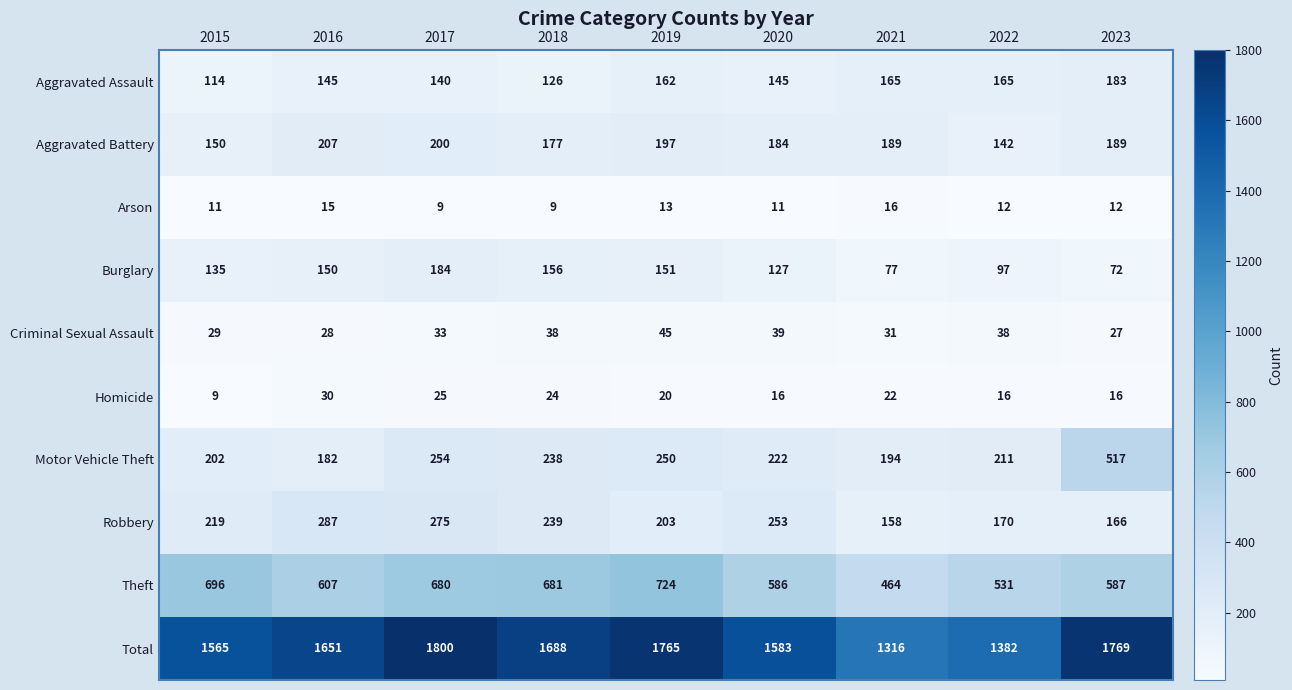

At which label does Theft reach its peak?

2019